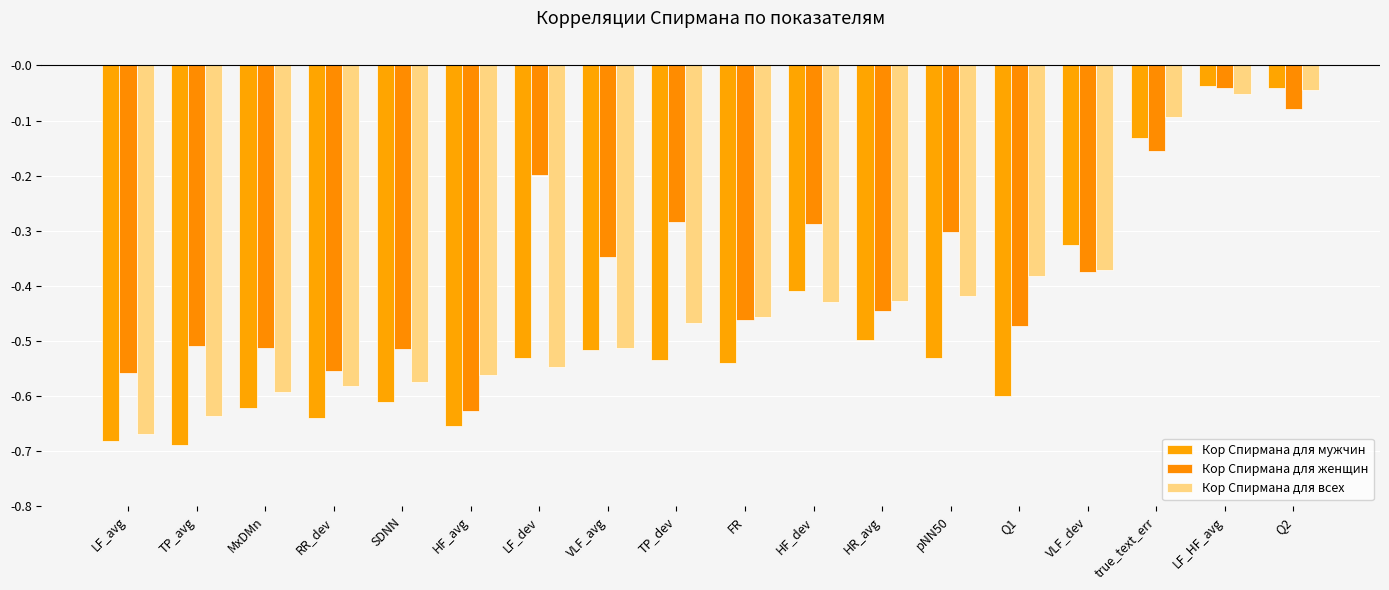

What is the difference between the second highest and second lowest values in the Кор Спирмана для женщин series?

0.5